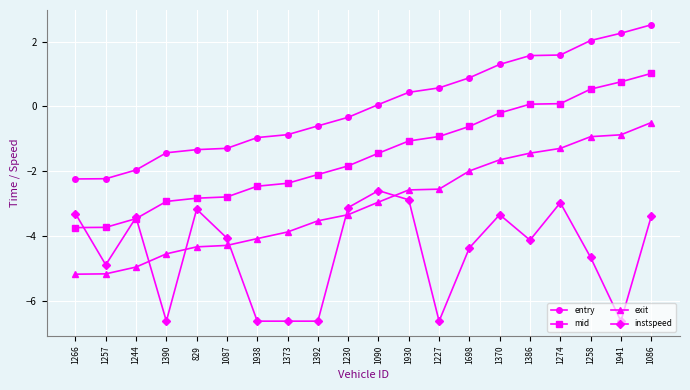

Which category has the highest value across all series?

1086